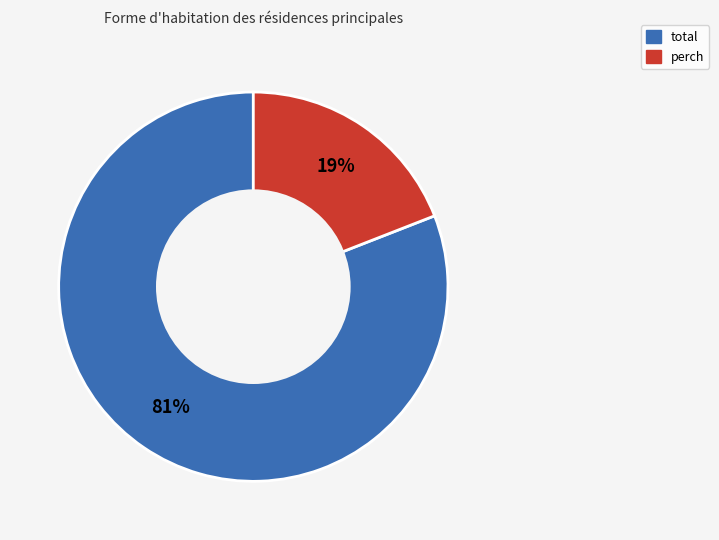

Rank the categories by value from highest to lowest.

total, perch